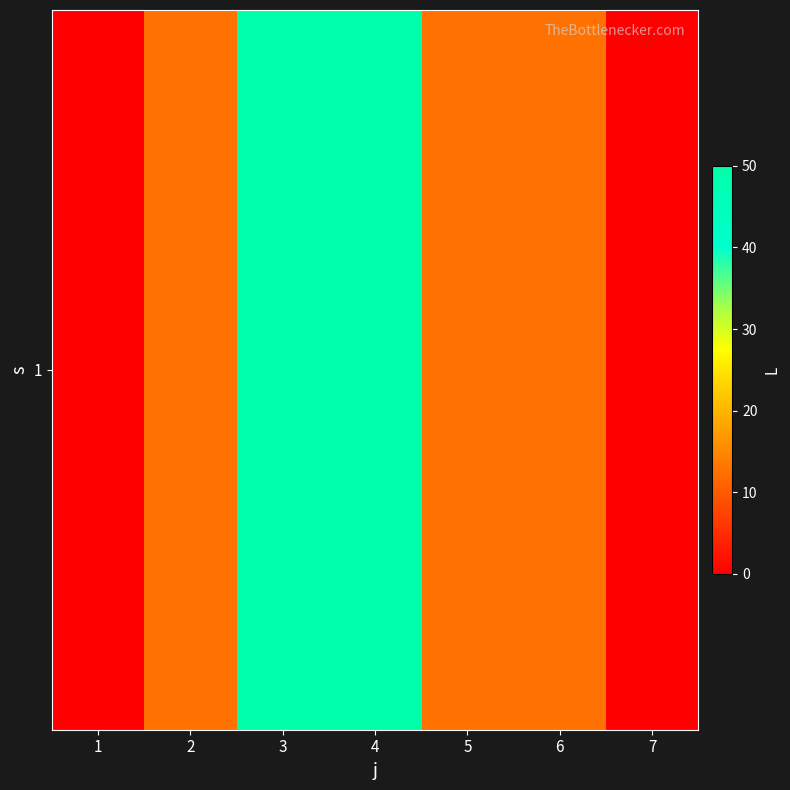

Which has a higher value, 5 or 3?

3